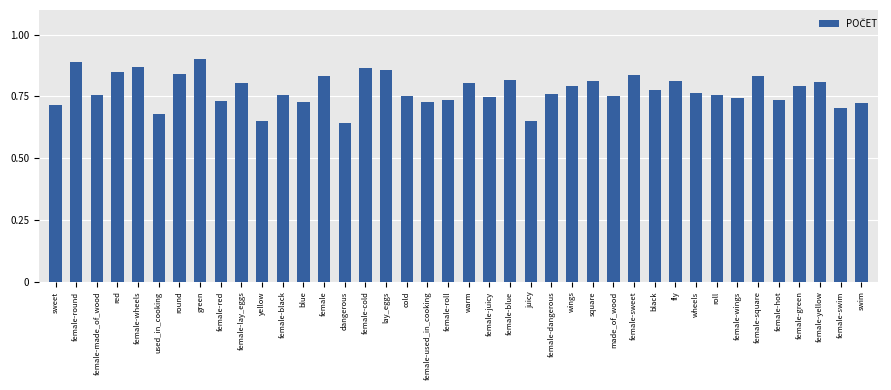

True or false: the data shows 0.8 at roll.

True